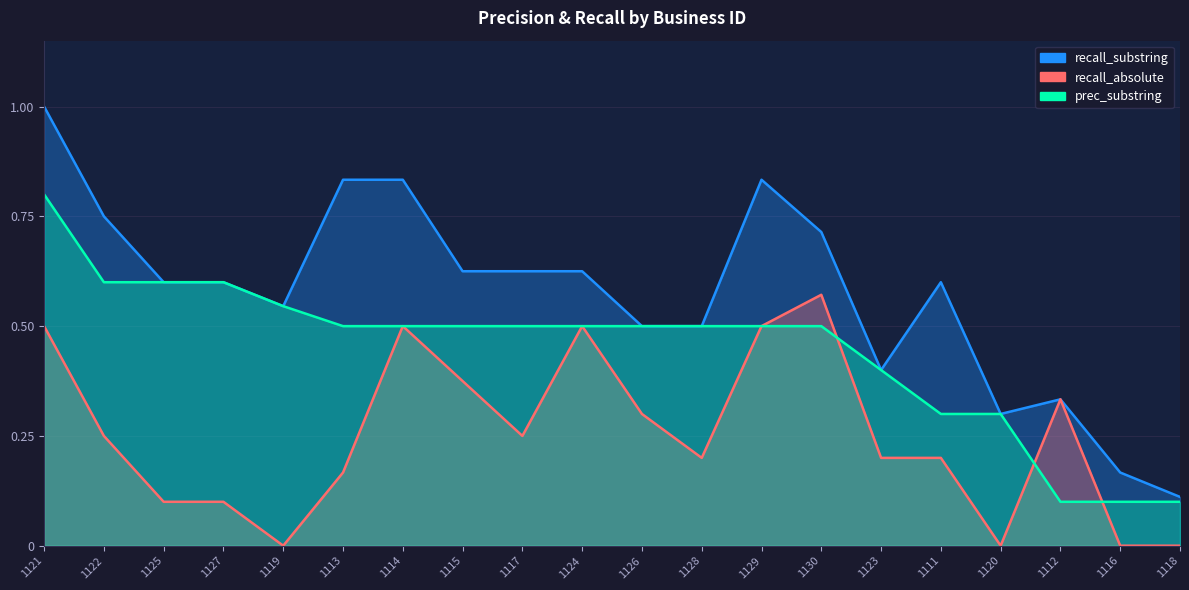

The prec_substring series shows 0.8 at 1121. True or false?

True